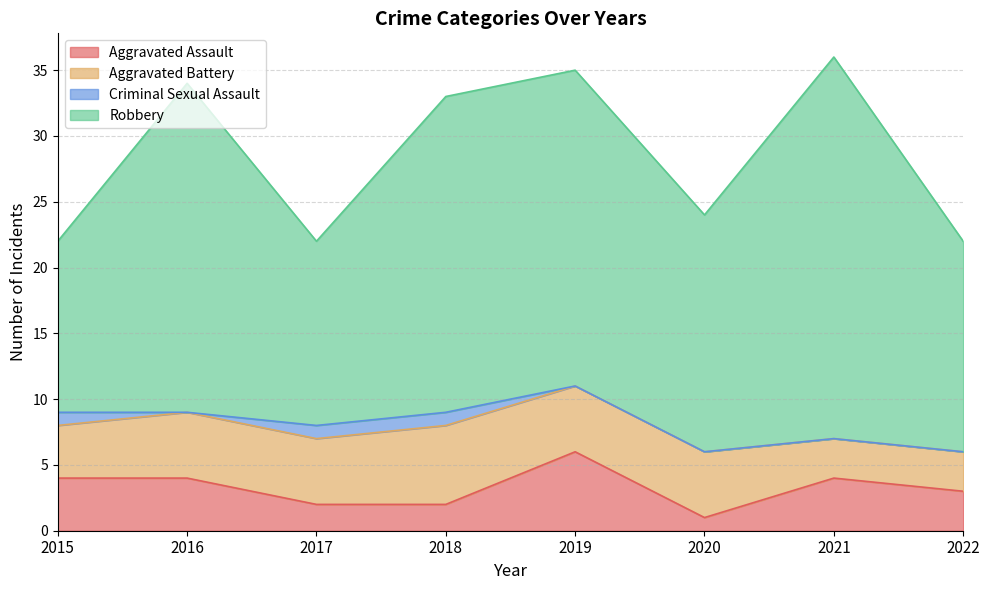

Rank the series at 2015 from highest to lowest value.

Robbery, Aggravated Assault, Aggravated Battery, Criminal Sexual Assault